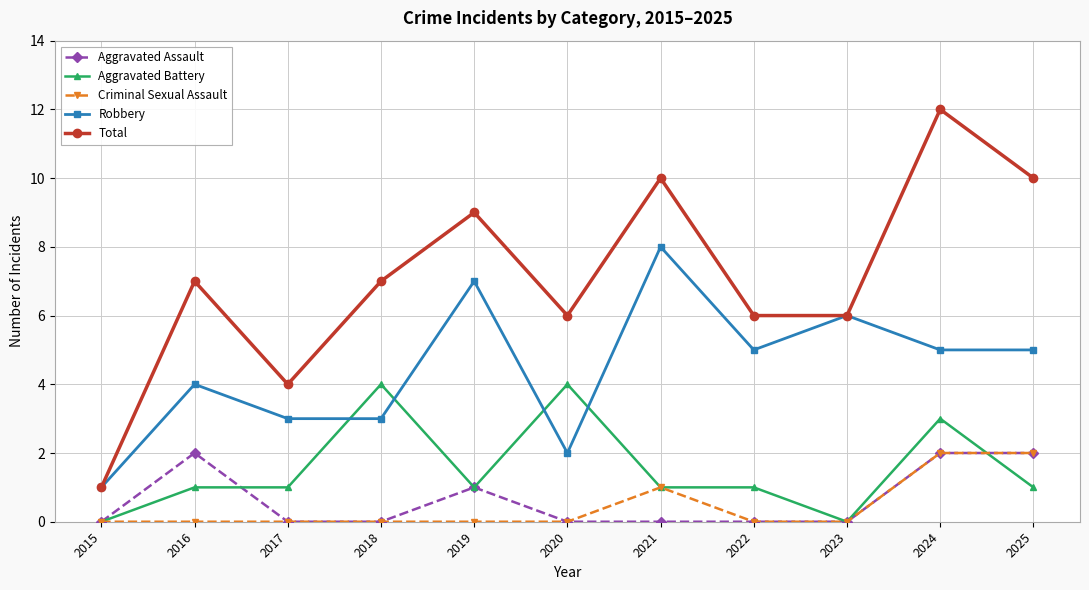

What is the spread (max minus min) of values at 2024?

10